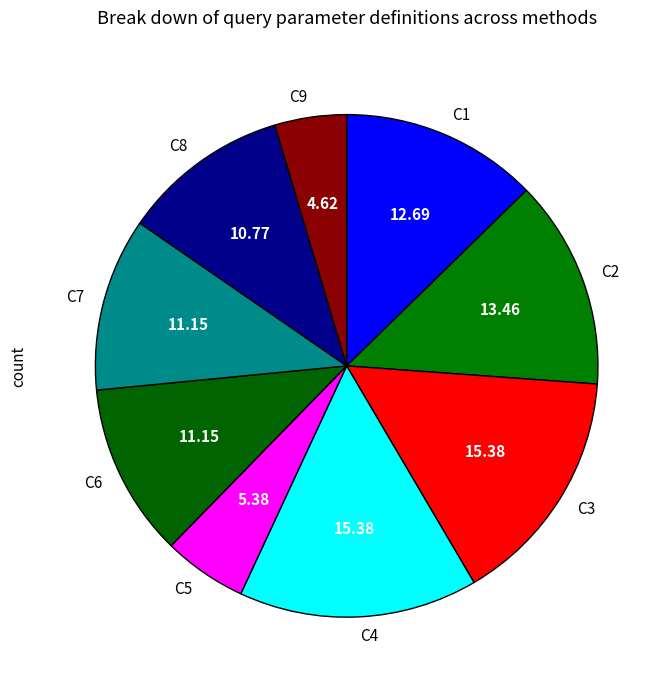

Is the sum of C3 and C4 greater than half?

No